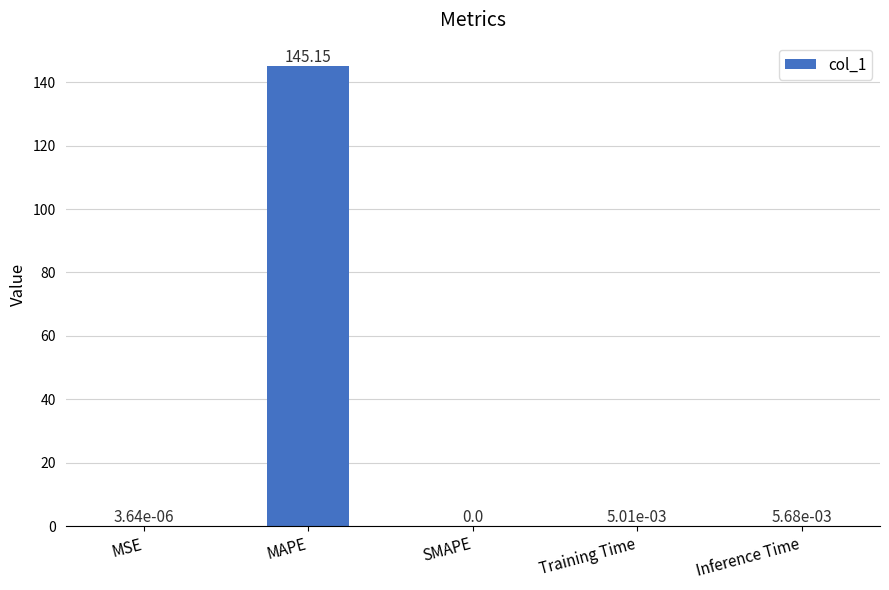

How many values are above zero?

4